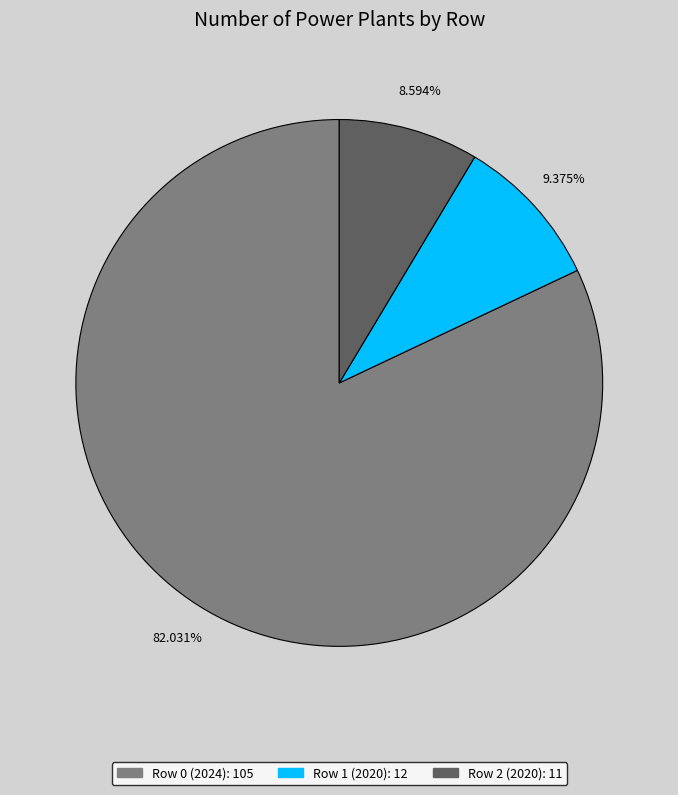

What is the largest slice in the pie chart?

Row 0 (2024)